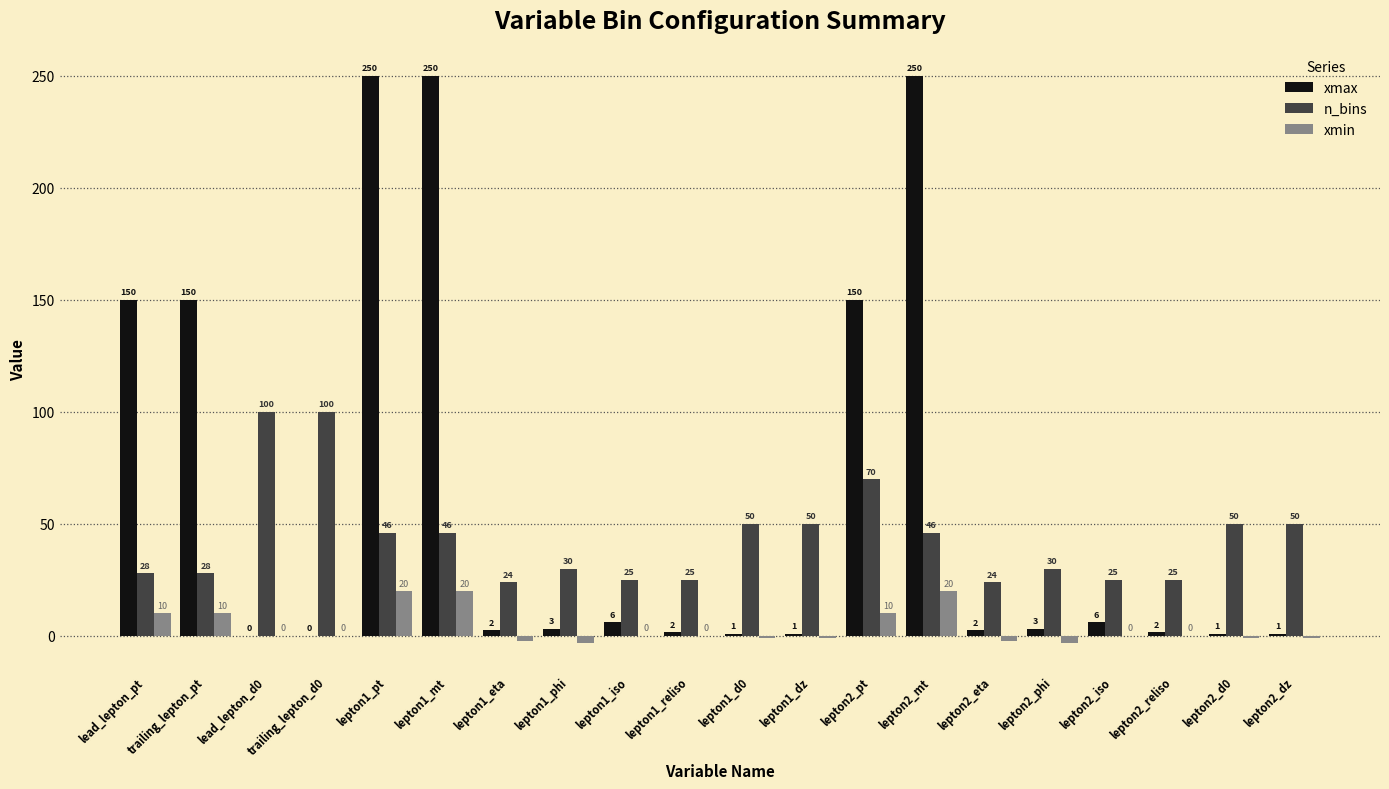

What is the sum of all n_bins values?

872.0